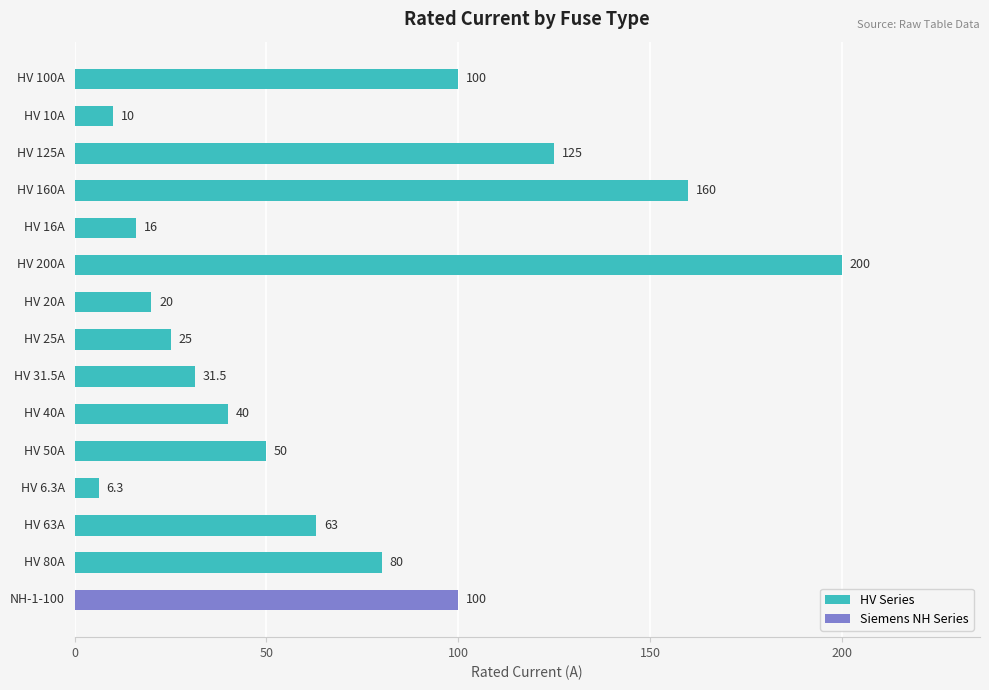

How many data points does each series have?

15